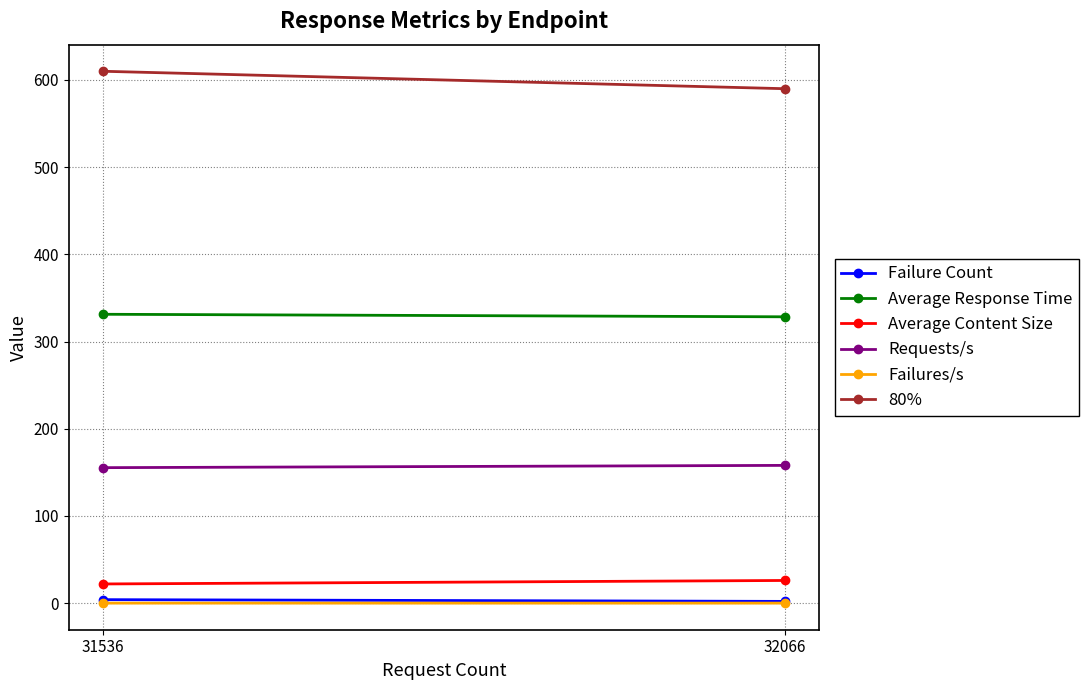

What is the sum of the 80% values at 31536 and 32066?

1200.0